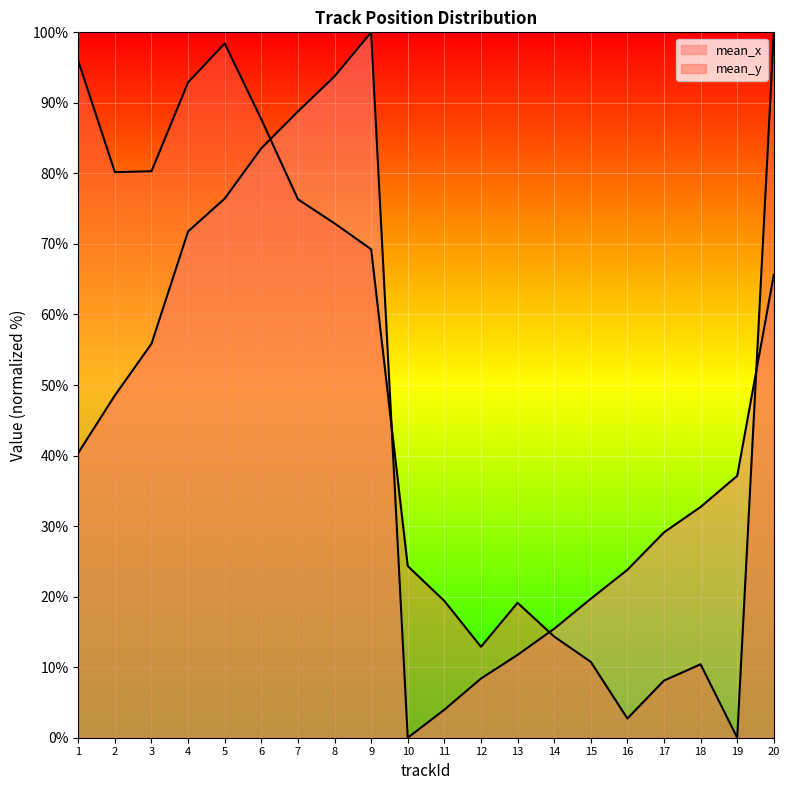

What is the average value of the mean_x series?

45.3